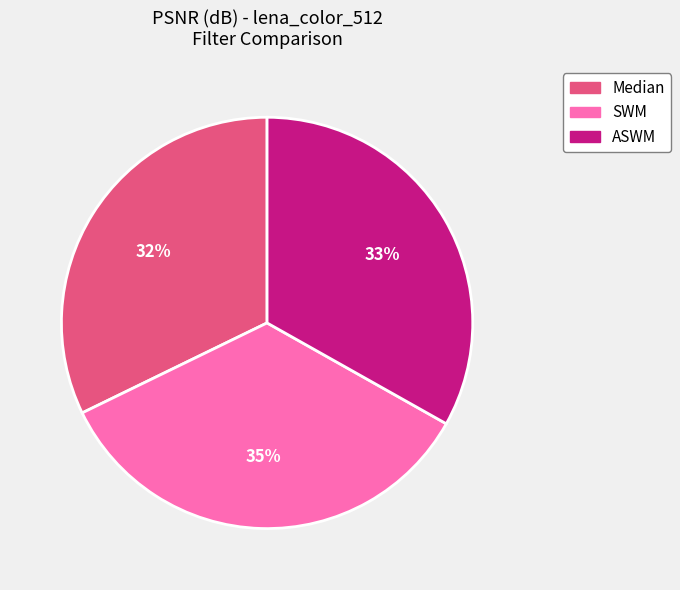

Does Median account for over 50% of the chart?

No